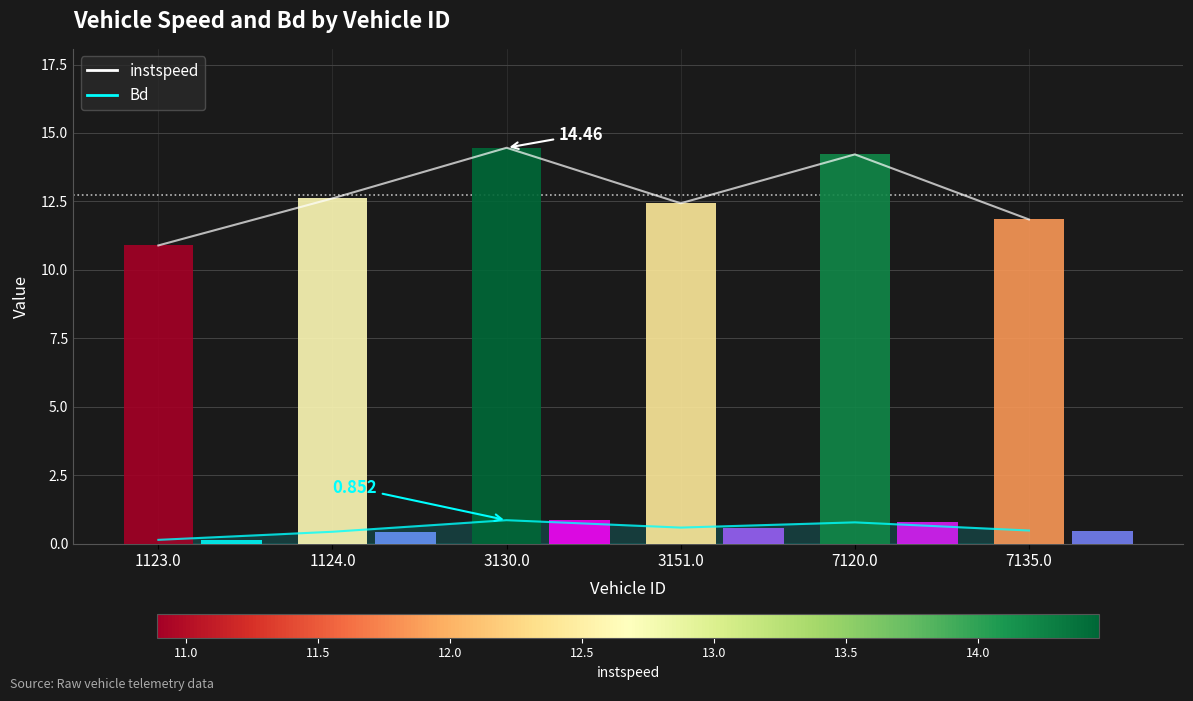

At how many categories does at least one series exceed 13?

2